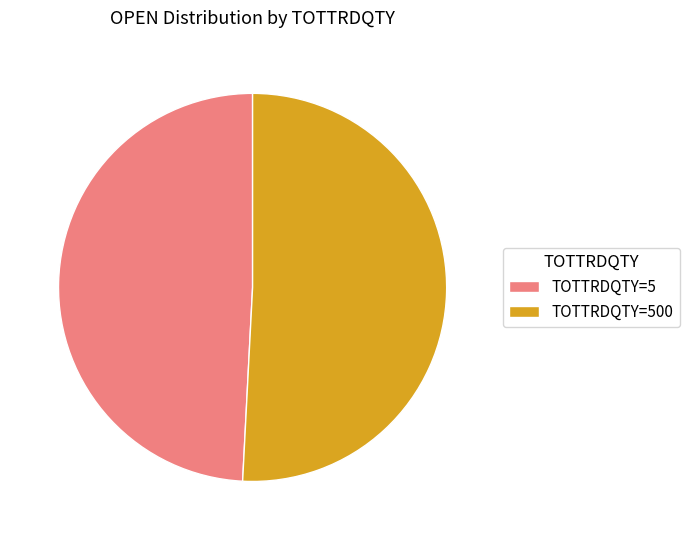

What is the ratio of the value at TOTTRDQTY=500 to the value at TOTTRDQTY=5?

1.0